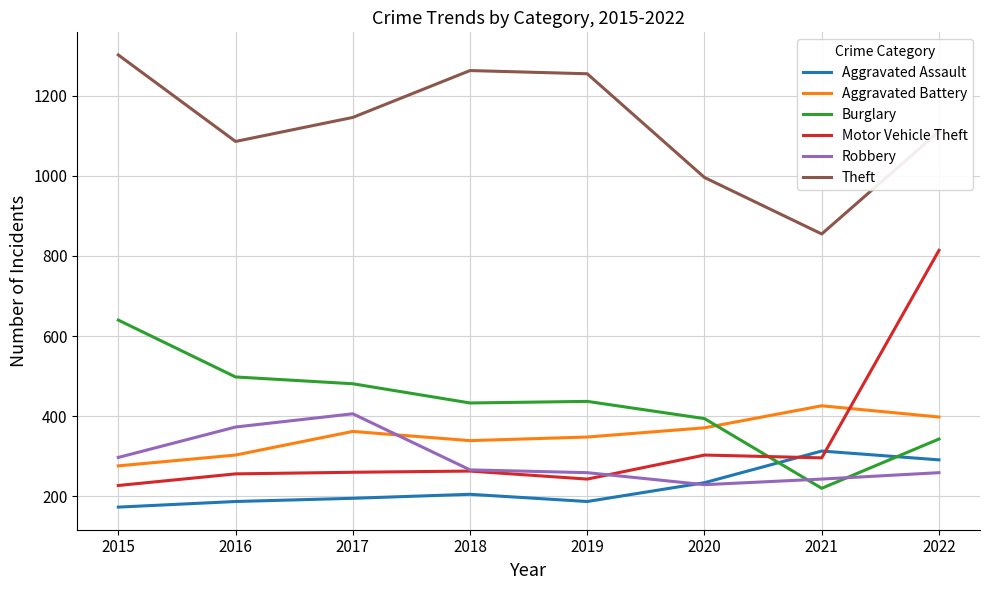

What is the approximate value of Robbery at 2016?

373